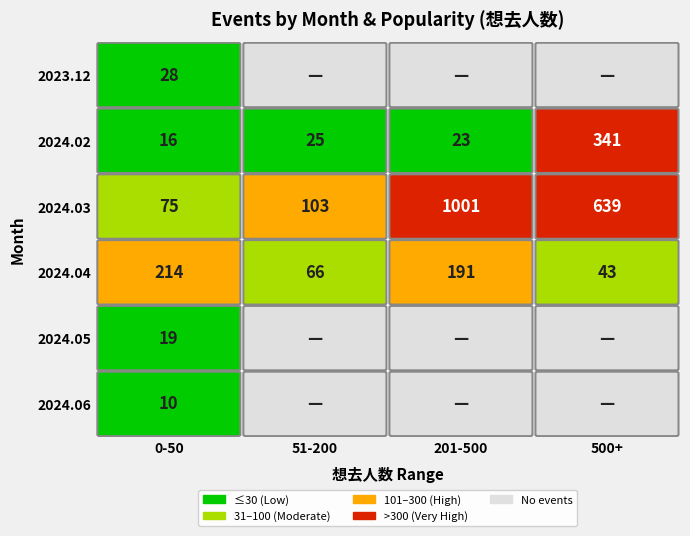

Rank the categories by 2024.03 value from lowest to highest.

0, 1, 3, 2